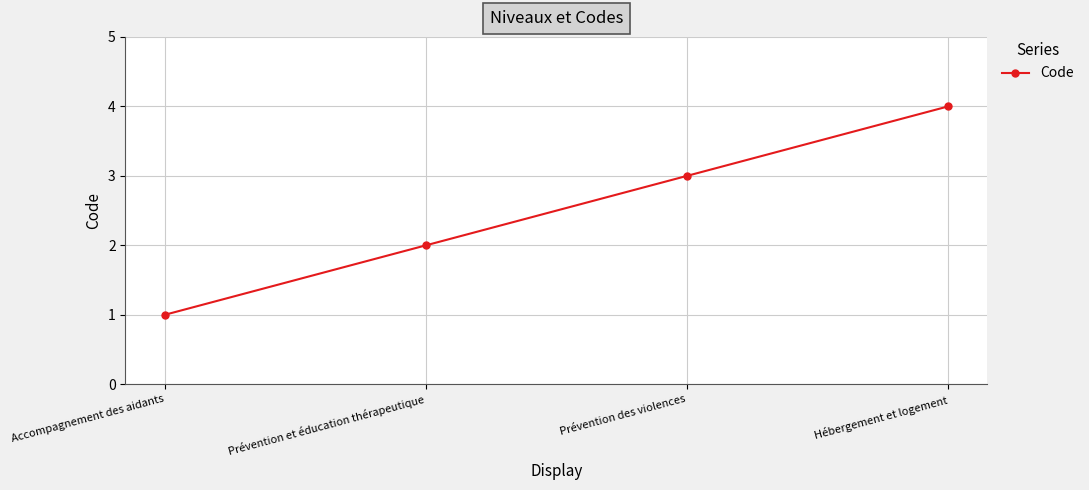

Reading left to right, transcribe all the data shown in this chart.

1	2	3	4